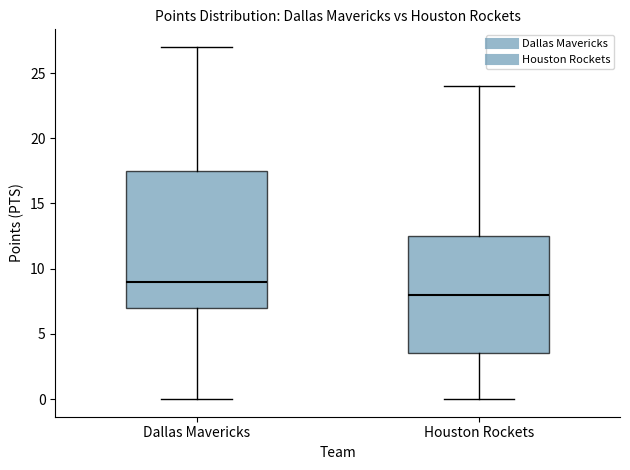

Reading left to right, read every box against the y-axis: the position of its median line, the range the box covers, and the ends of its whiskers. The values are not printed on the chart, so give them approximately, as read against the axis.

Dallas Mavericks: median 9.0, box 7.0 to 17.5, whiskers 0.0 to 27.0
Houston Rockets: median 8.0, box 3.5 to 12.5, whiskers 0.0 to 24.0